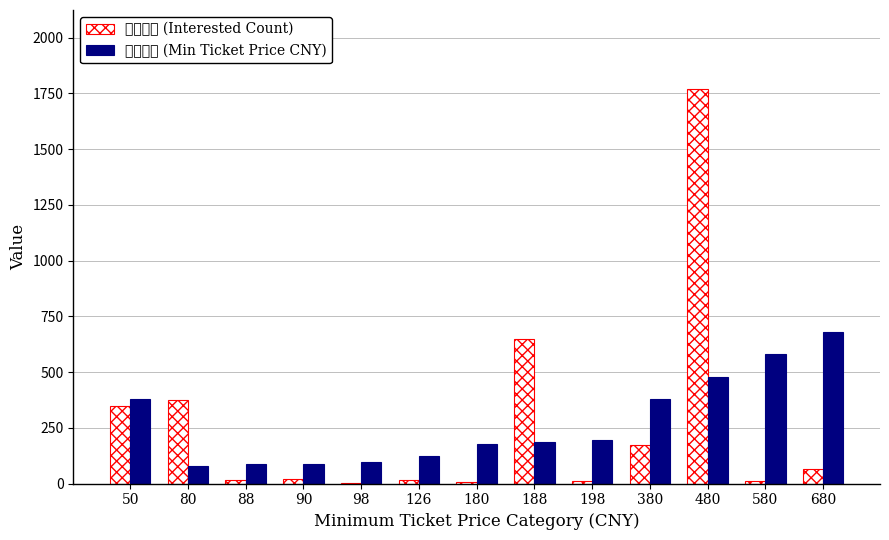

What is the highest value of the 想去人数 (Interested Count) series?

1770